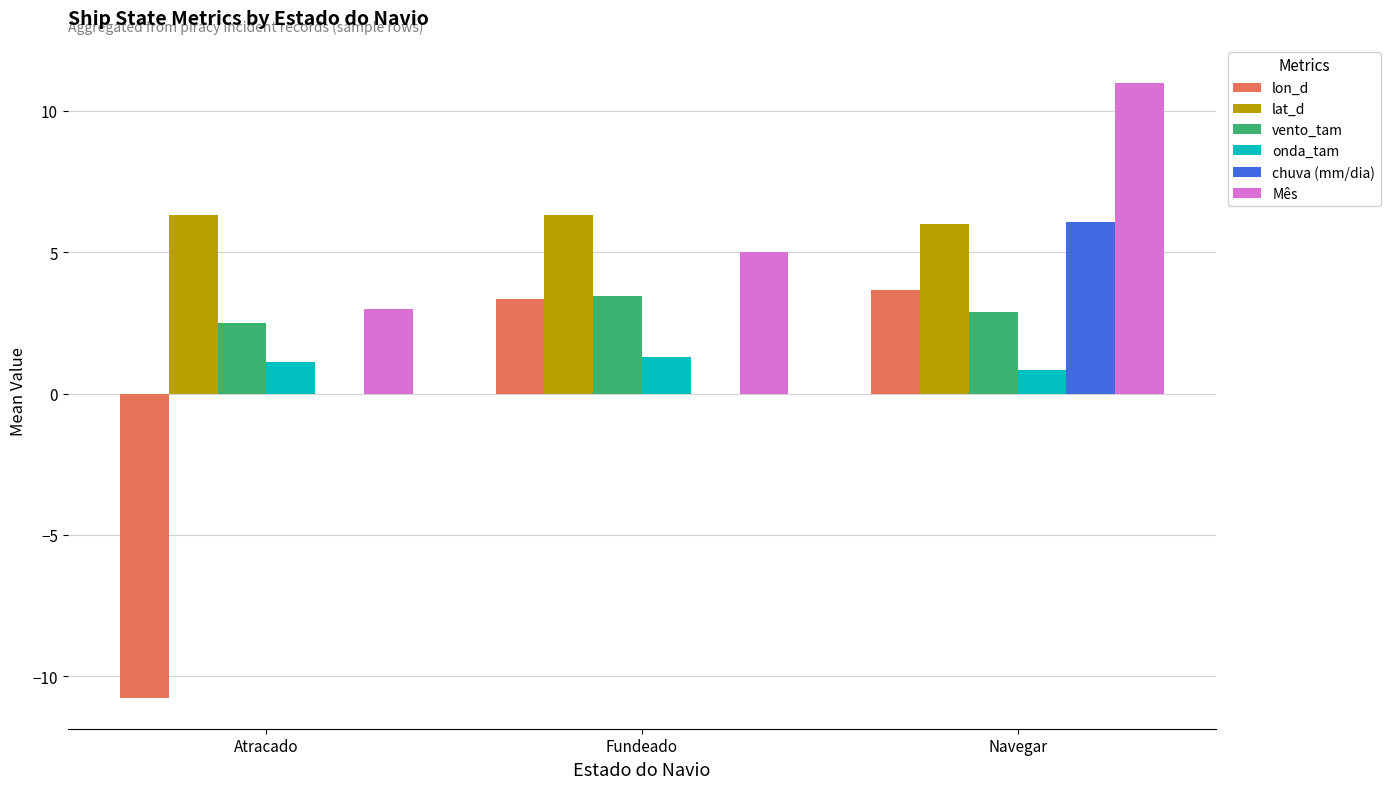

Is the value of lon_d at Atracado greater than the value of lat_d at Navegar?

No